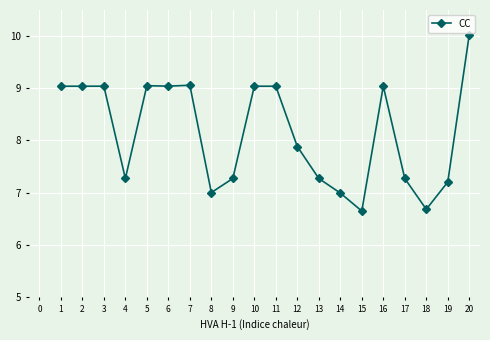

What is the sum of all values?

162.9